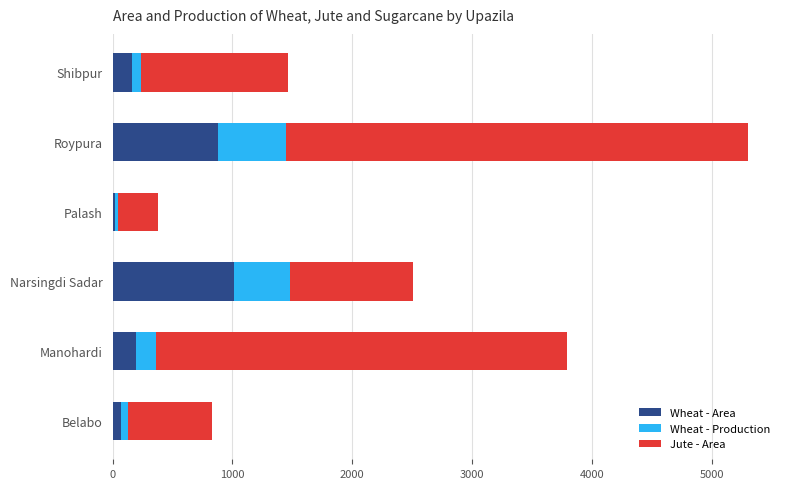

The value of Wheat - Area at Manohardi is 198. True or false?

True